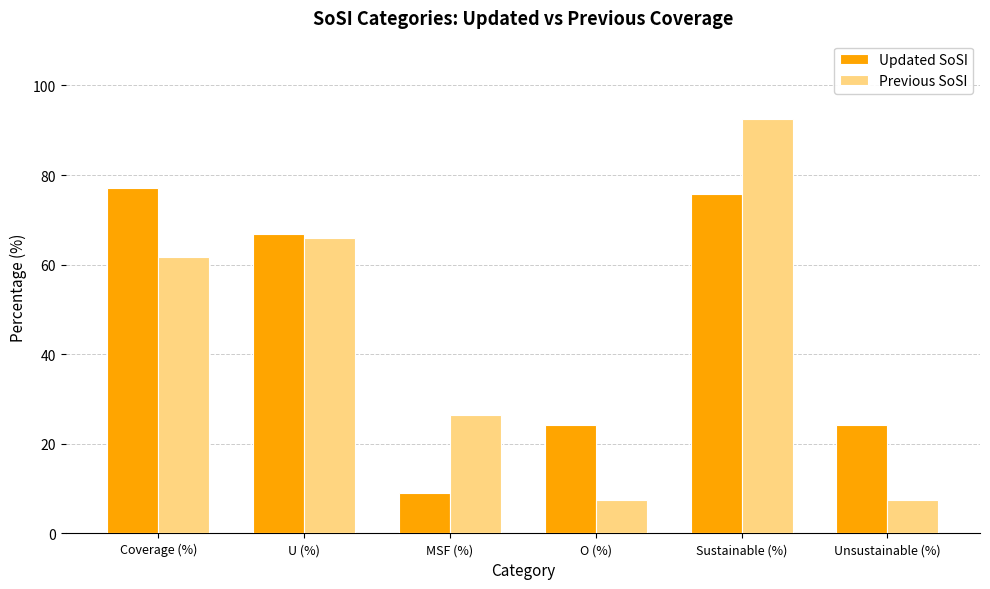

What are all the series names shown in the legend?

Updated SoSI, Previous SoSI